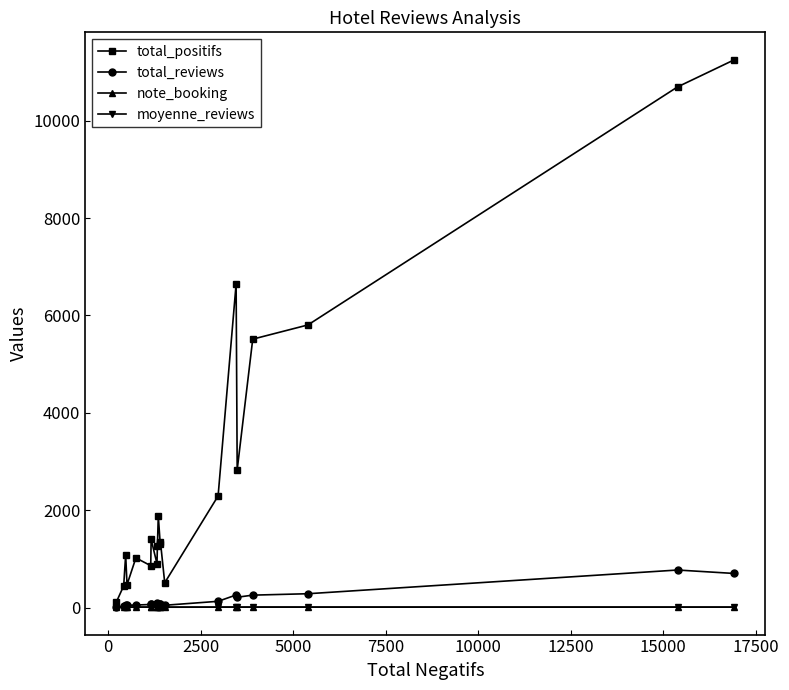

Which series has the largest range (max minus min)?

total_positifs